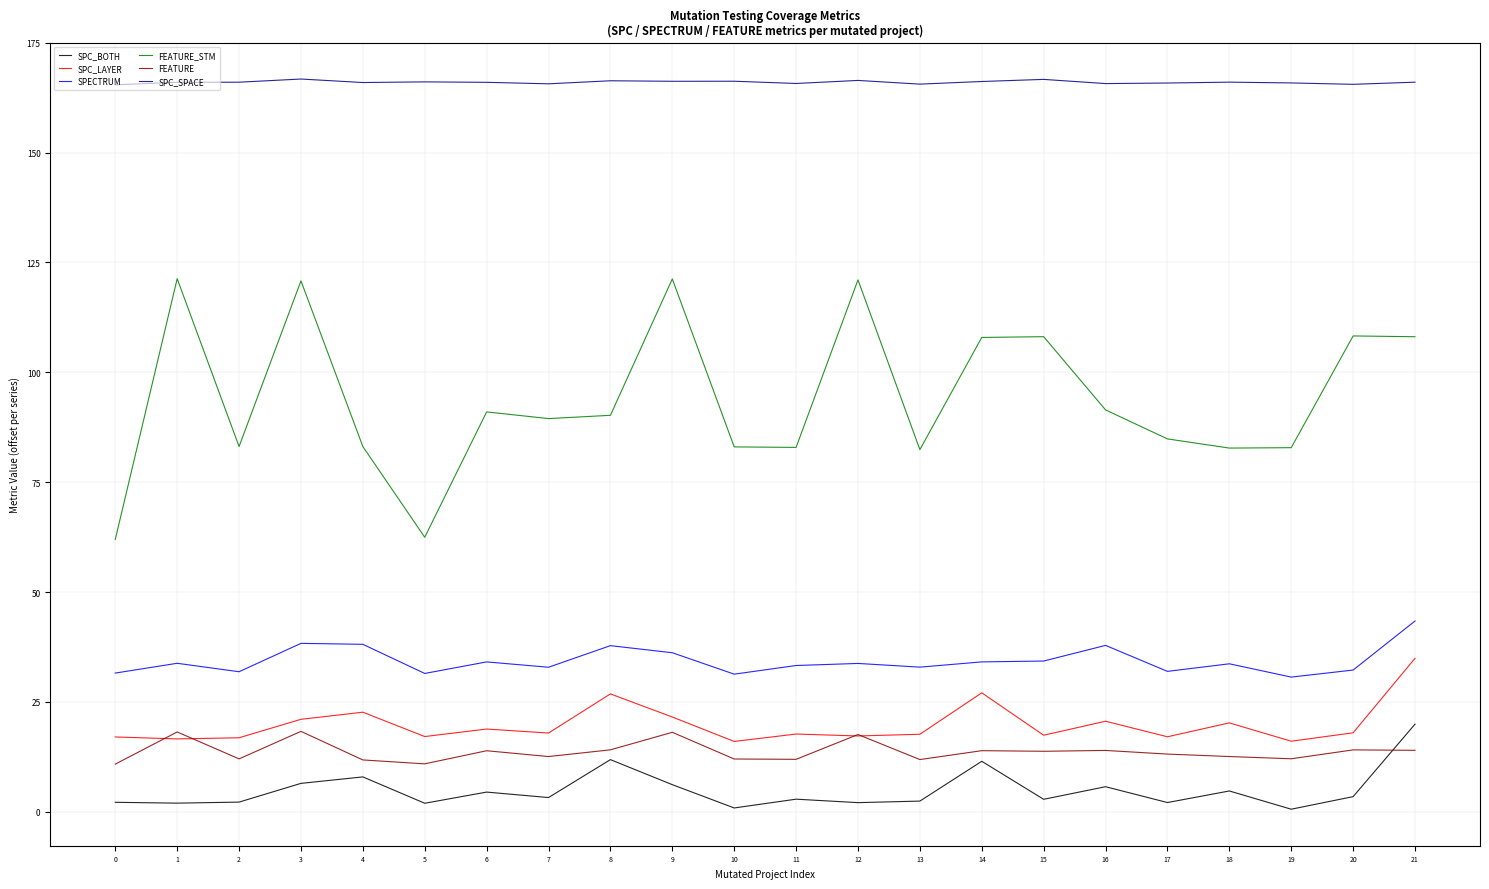

Which series has the largest range (max minus min)?

FEATURE_STM